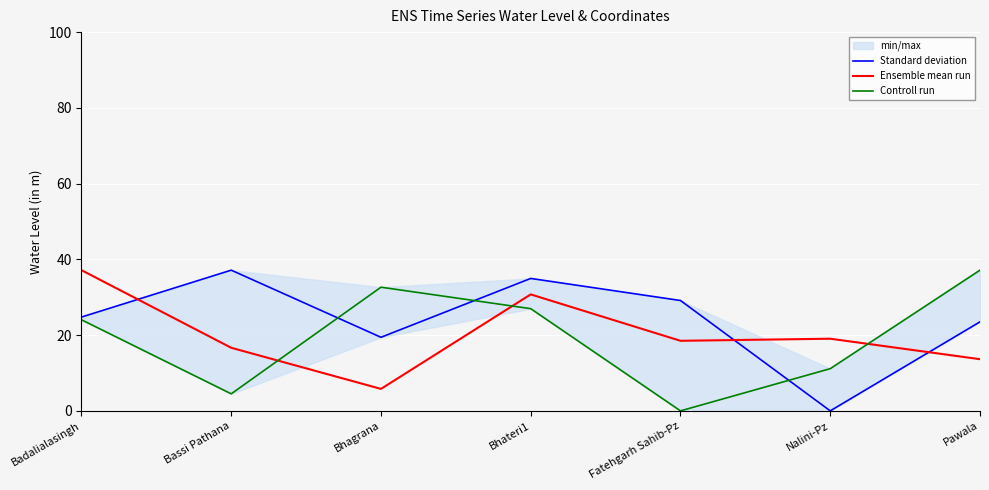

Reading left to right, what are all the values shown in this chart?

Standard deviation: Badalialasingh=24.8	Bassi Pathana=37.1	Bhagrana=19.4	Bhateri1=35.0	Fatehgarh Sahib-Pz=29.1	Nalini-Pz=0.0	Pawala=23.5
Ensemble mean run: Badalialasingh=37.1	Bassi Pathana=16.7	Bhagrana=5.8	Bhateri1=30.8	Fatehgarh Sahib-Pz=18.5	Nalini-Pz=19.1	Pawala=13.6
Controll run: Badalialasingh=24.0	Bassi Pathana=4.5	Bhagrana=32.7	Bhateri1=27.0	Fatehgarh Sahib-Pz=0.0	Nalini-Pz=11.1	Pawala=37.1